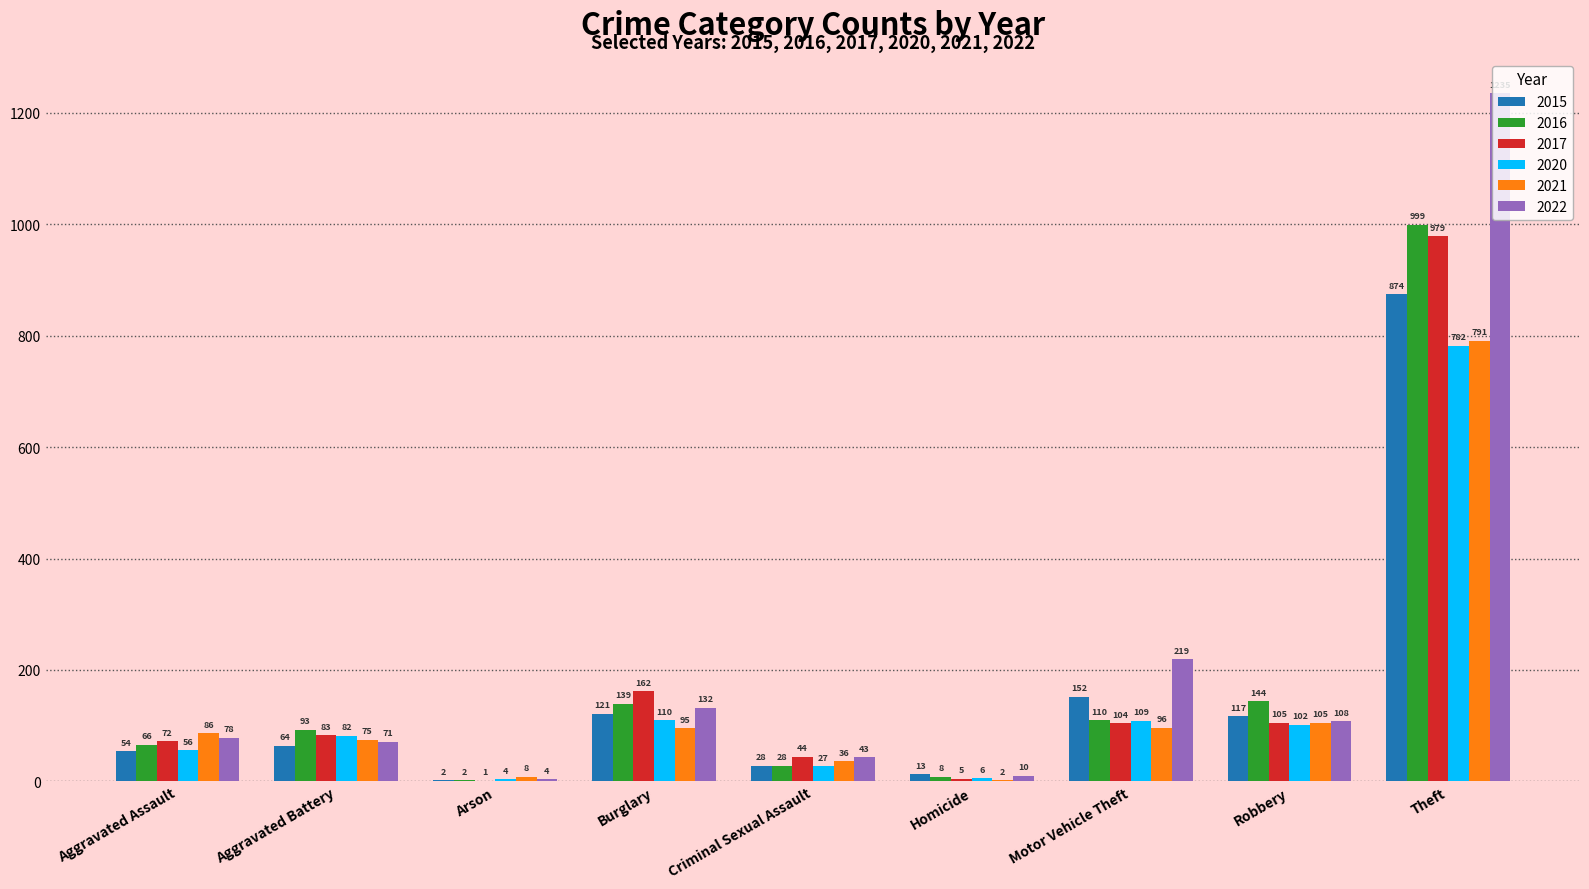

What is the sum of the 2020 values at Theft and Homicide?

788